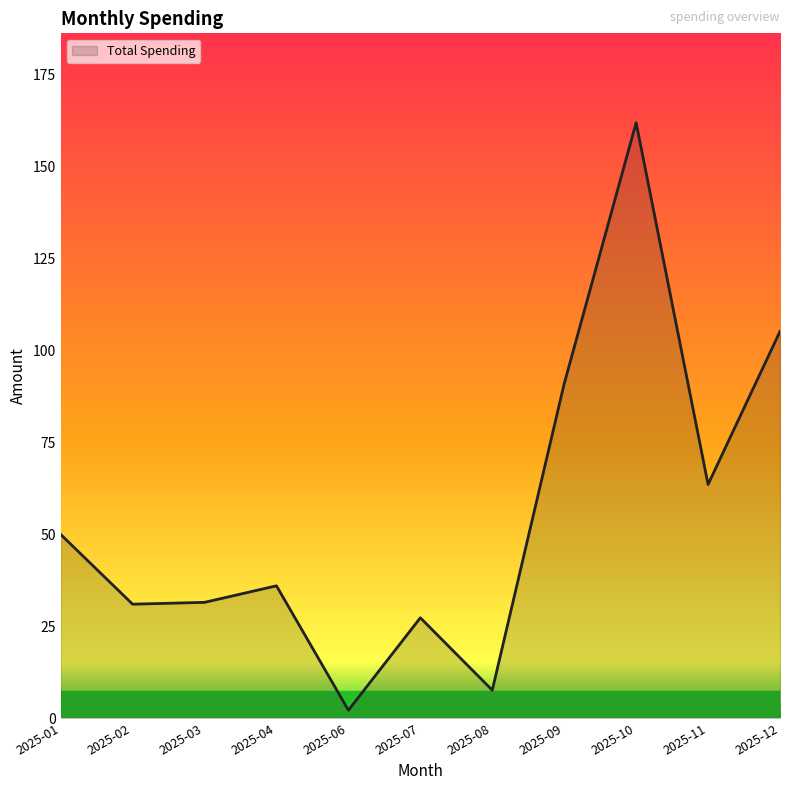

The value at 2025-07 is 8.6. True or false?

False